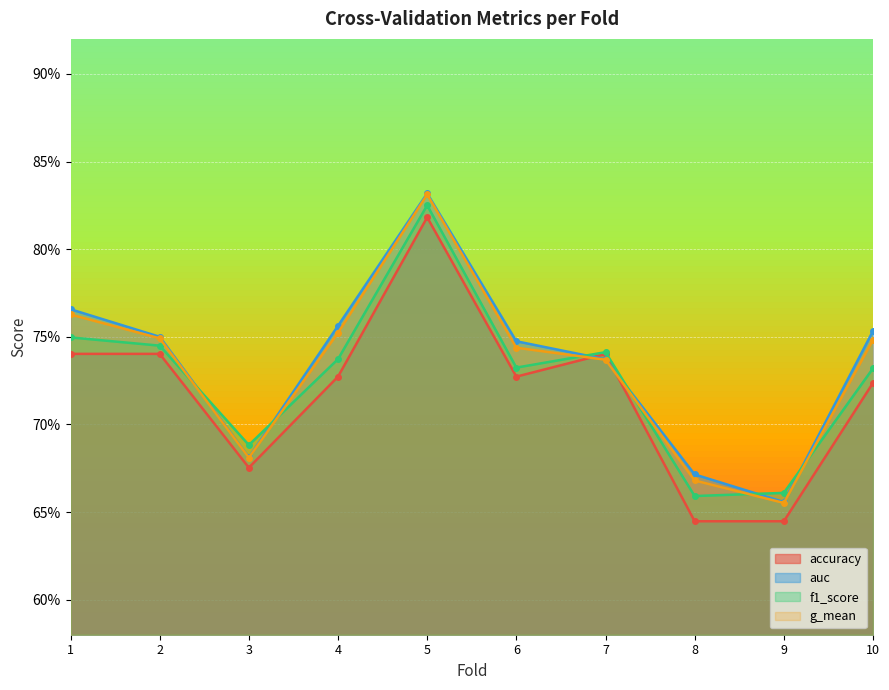

True or false: accuracy and f1_score cross at least once.

False